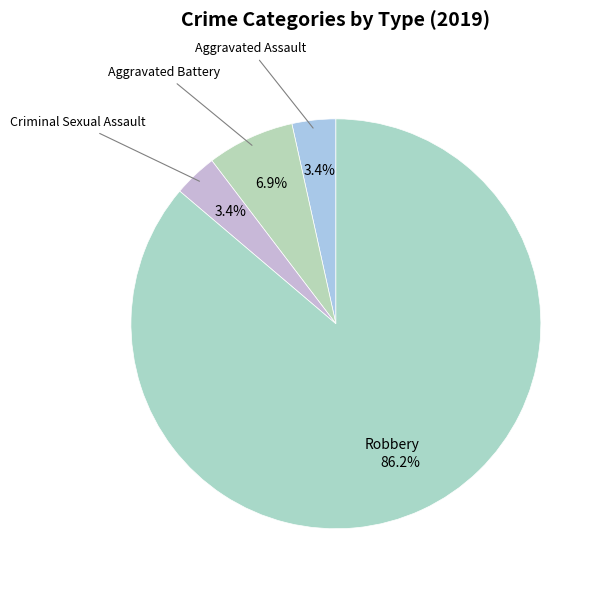

To the nearest percent, what is the difference between the largest and smallest slice percentages?

83%